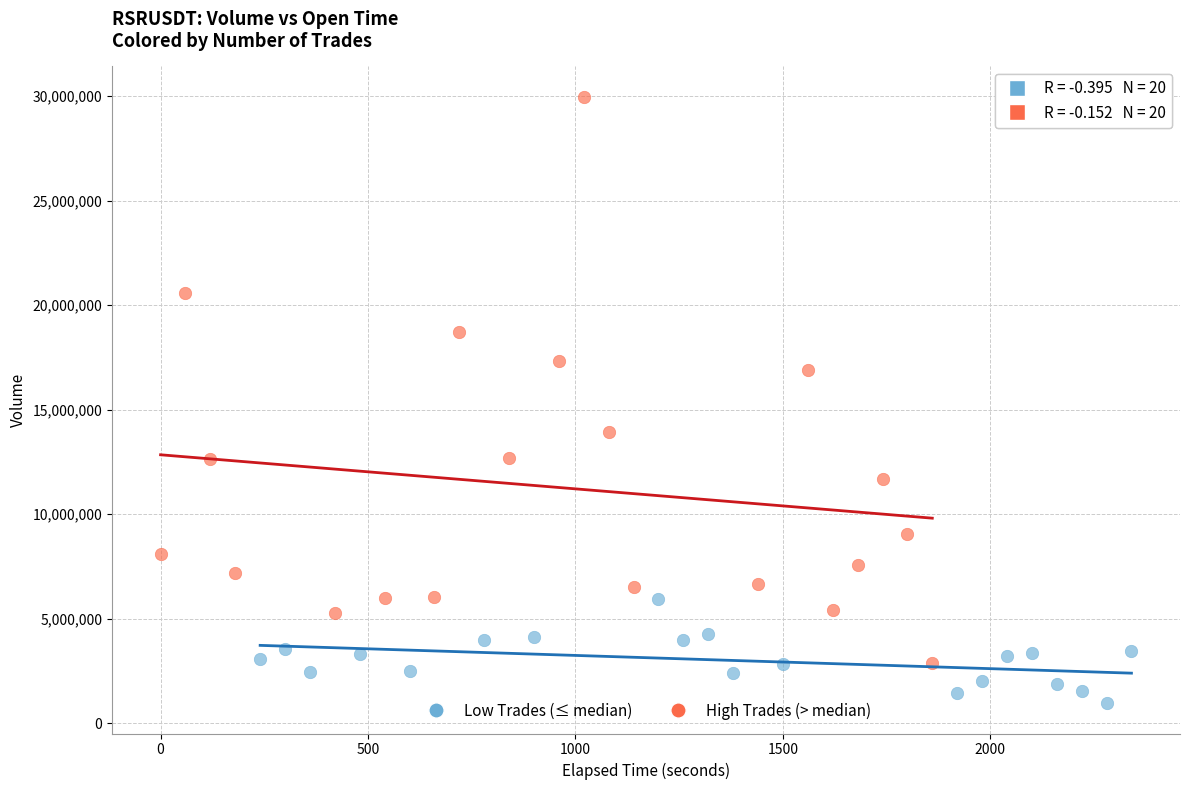

Which series contains the highest Y value?

High Trades (> median)